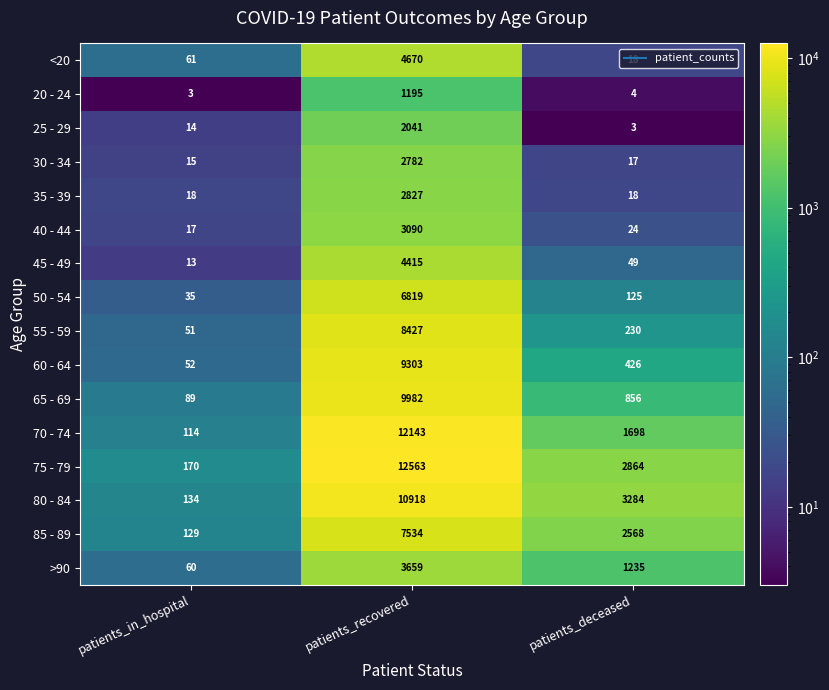

How many 80 - 84 values are between 134 and 10918?

3